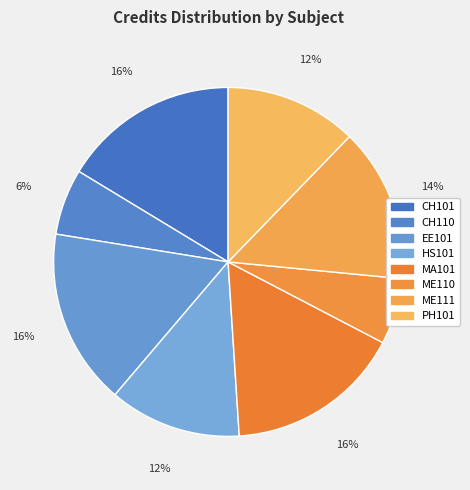

Combined, do MA101 and HS101 account for over 50%?

No